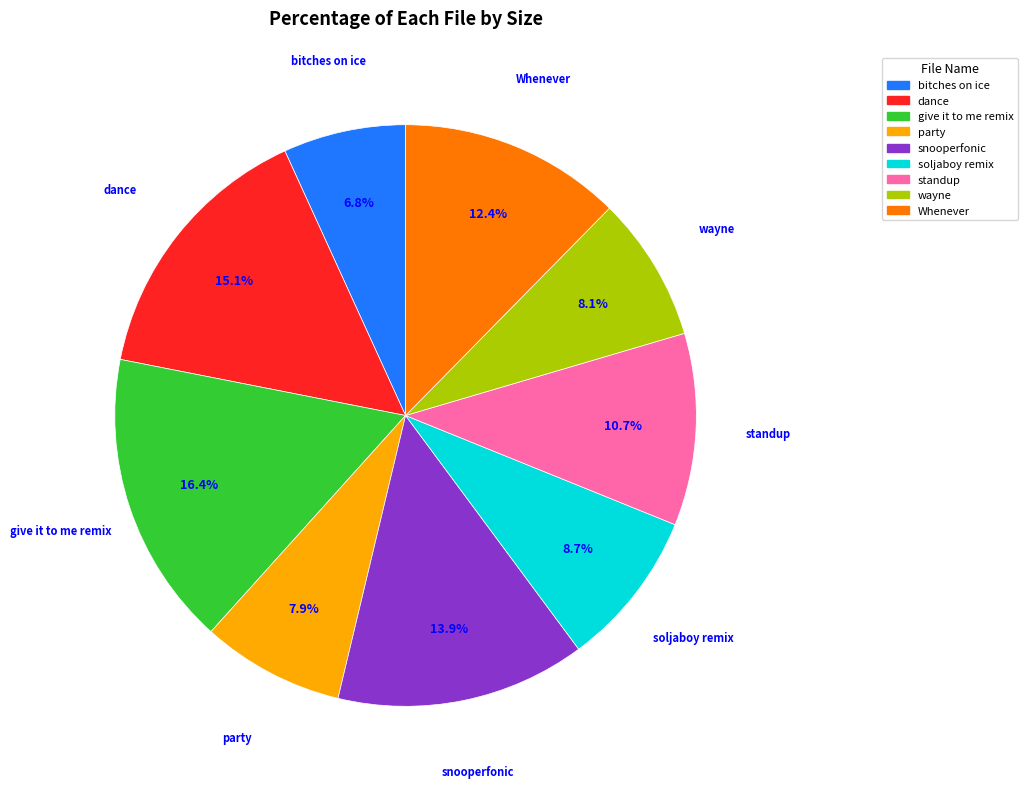

What percentage is the snooperfonic slice, to the nearest percent?

14%